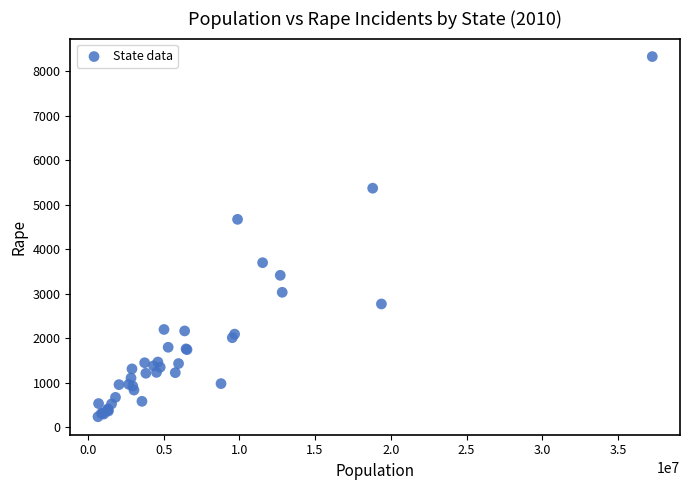

What Y value in the scatter plot is closest to 4284?

4673